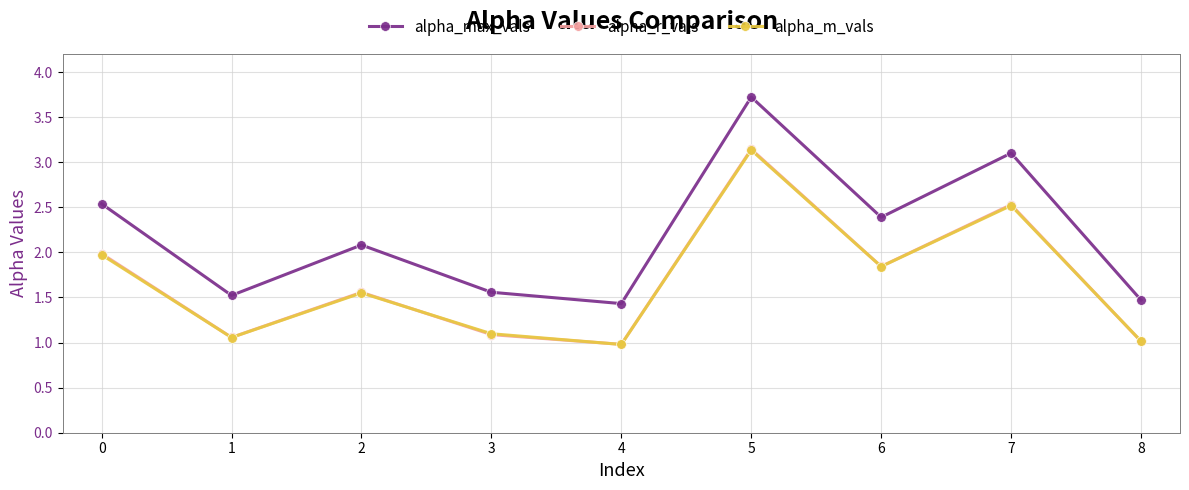

What are all the series names shown in the legend?

alpha_max_vals, alpha_r_vals, alpha_m_vals